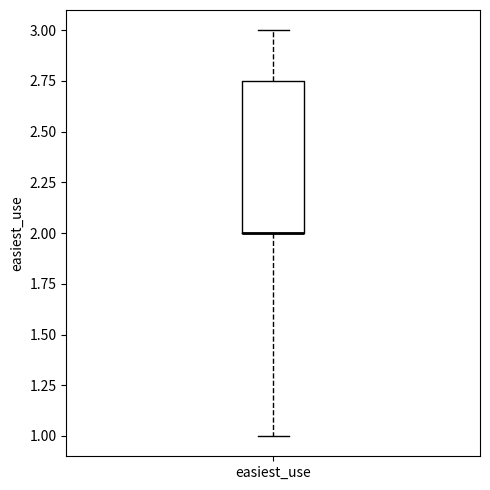

Where is the lower edge of the box for easiest_use on the y-axis? The values are not printed on the chart, so give them approximately, as read against the axis.

2.00